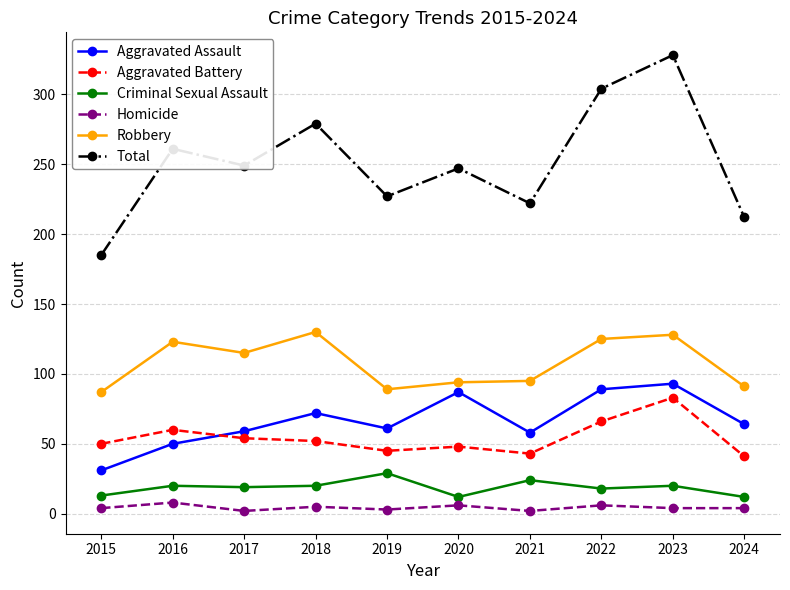

The Criminal Sexual Assault series shows 29 at 2019. True or false?

True